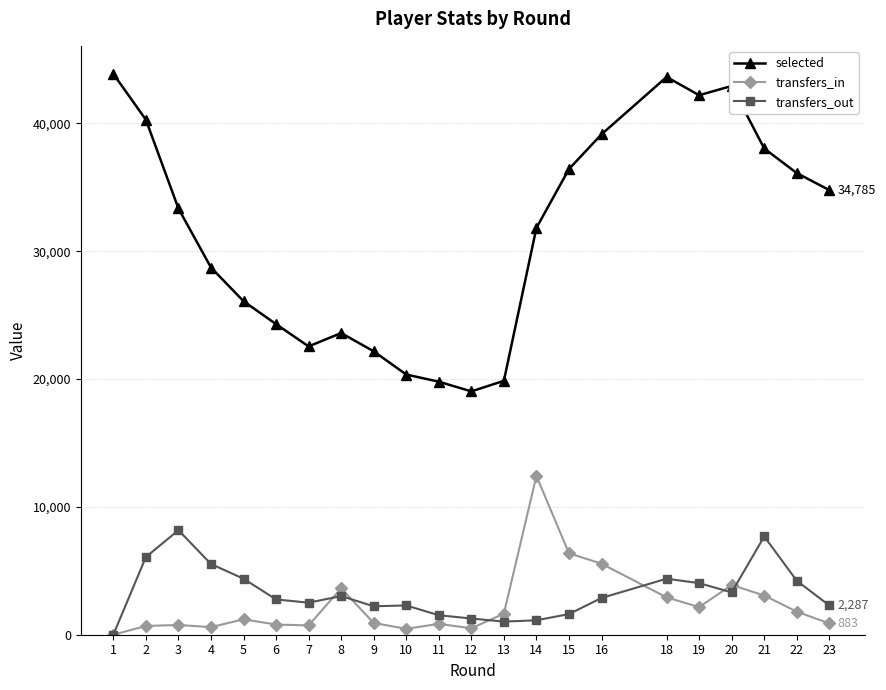

True or false: selected and transfers_in intersect in this chart.

False